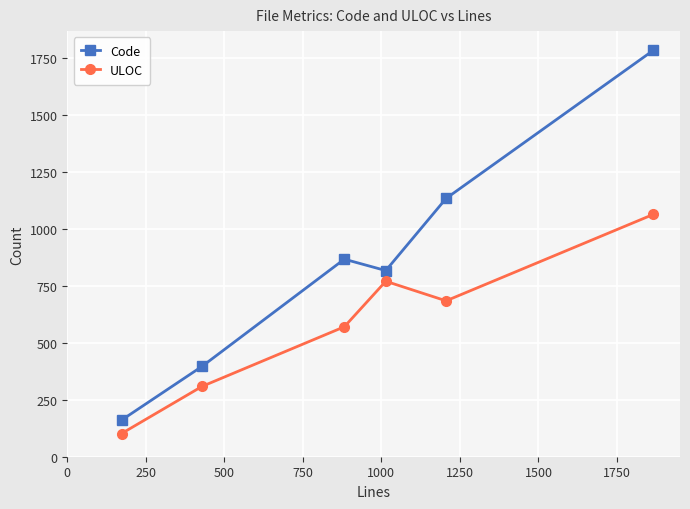

Which series has the largest range (max minus min)?

Code